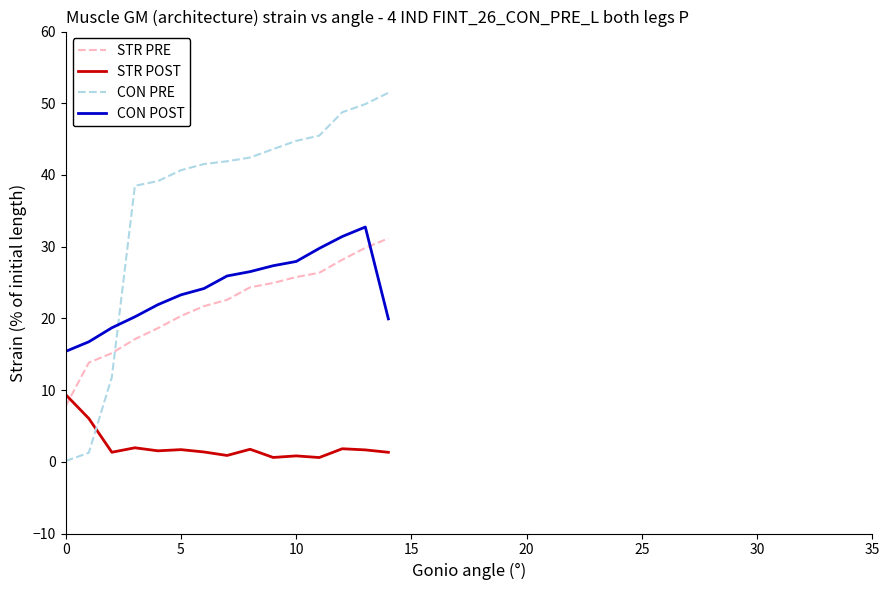

How many lines are shown in the chart?

4